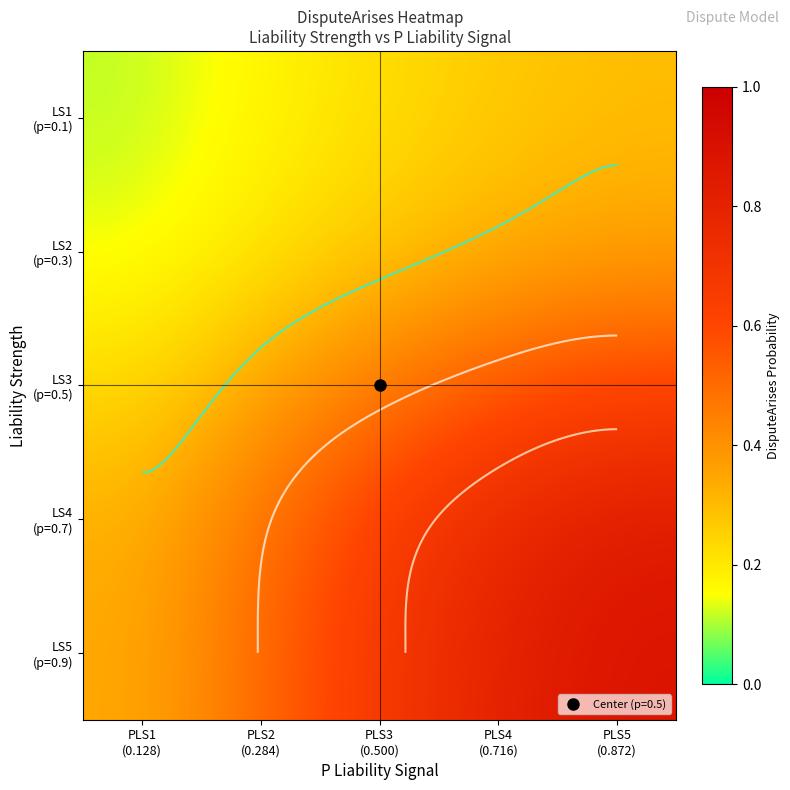

Read the LS4 (p=0.7) value at PLS5 (0.872).

0.8